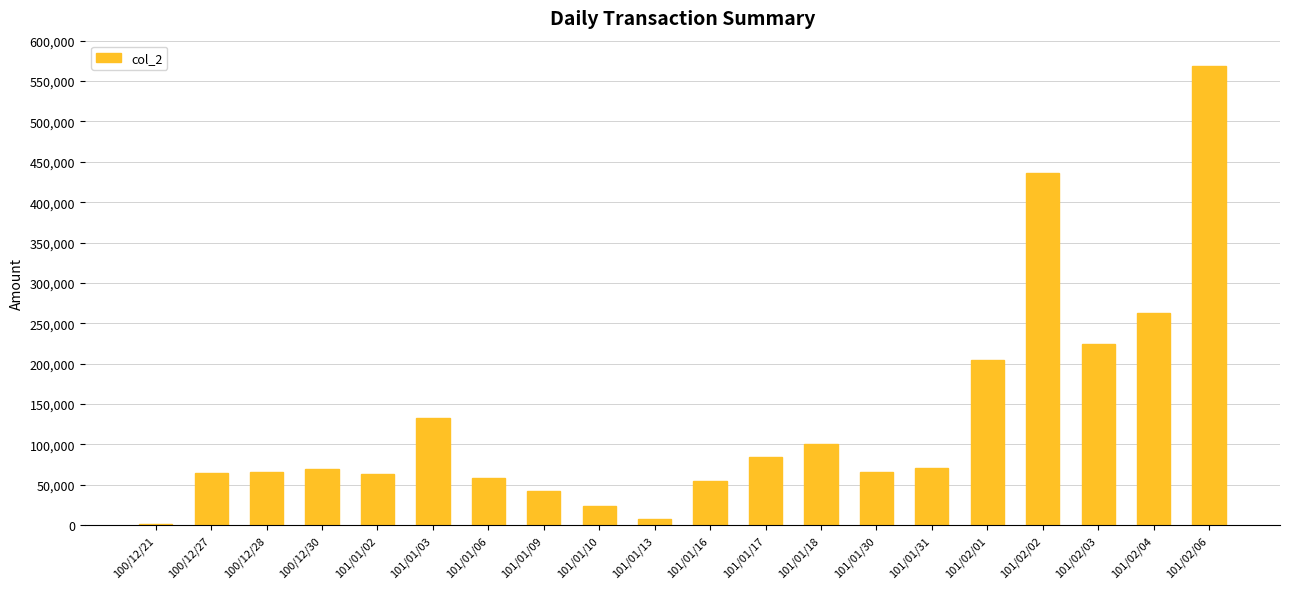

What is the approximate value at 100/12/30?

69780